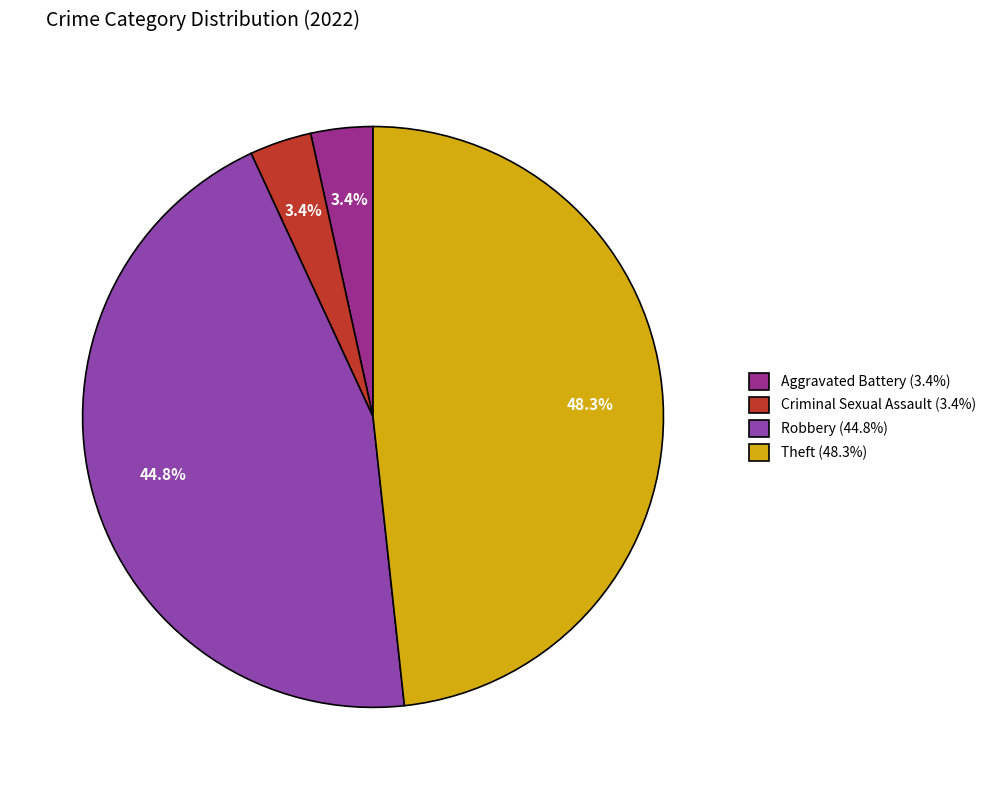

Is there a majority slice in this chart?

No